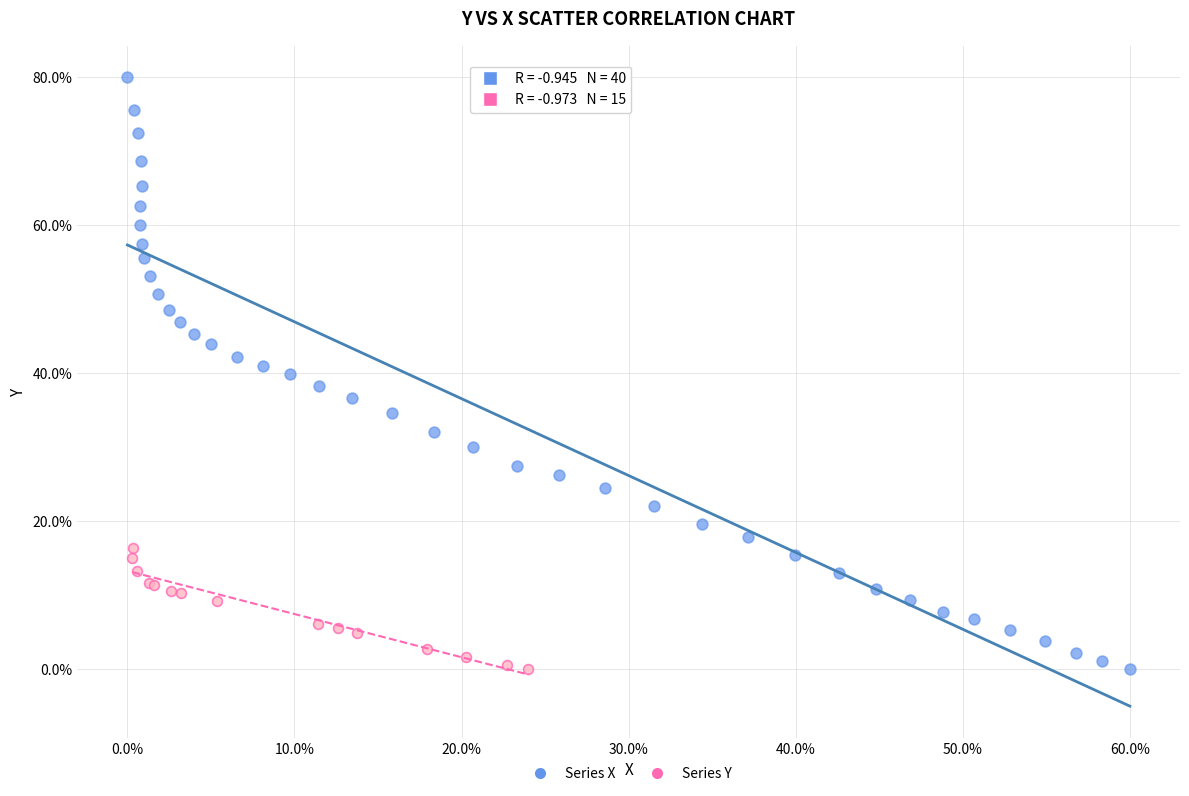

Which series has the largest Y range (max minus min)?

Series X